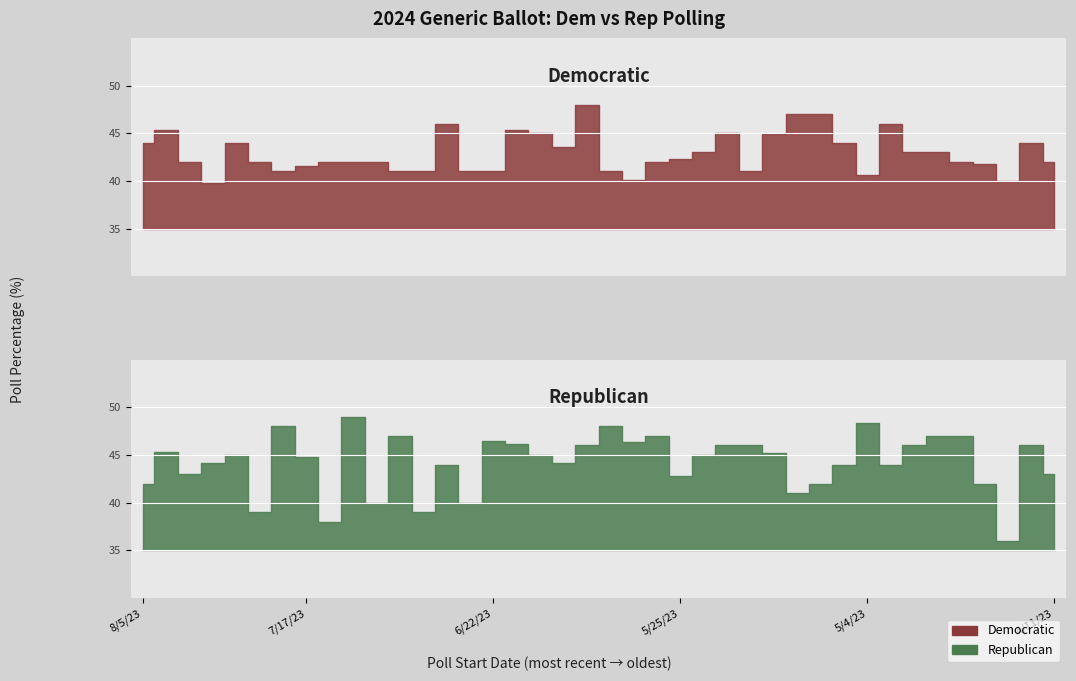

Reading left to right, transcribe all the data shown in this chart.

dem: 8/5/23=44.0	8/1/23=45.4	7/29/23=42.0	7/27/23=39.8	7/24/23=44.0	7/22/23=42.0	7/19/23=41.0	7/17/23=41.6	7/15/23=42.0	7/13/23=42.0	7/8/23=42.0	7/5/23=41.0	7/1/23=41.0	6/26/23=46.0	6/24/23=41.0	6/22/23=41.0	6/20/23=45.4	6/19/23=45.0	6/19/23=43.6	6/16/23=48.0	6/15/23=41.0	6/8/23=40.1	6/6/23=42.0	5/25/23=42.3	5/24/23=43.0	5/22/23=45.0	5/17/23=41.0	5/16/23=44.9	5/8/23=47.0	5/10/23=47.0	5/10/23=44.0	5/4/23=40.6	4/28/23=46.0	4/28/23=43.0	4/25/23=43.0	4/24/23=42.0	4/24/23=41.8	4/20/23=40.0	4/18/23=44.0	4/11/23=42.0
rep: 8/5/23=42.0	8/1/23=45.3	7/29/23=43.0	7/27/23=44.2	7/24/23=45.0	7/22/23=39.0	7/19/23=48.0	7/17/23=44.8	7/15/23=38.0	7/13/23=49.0	7/8/23=40.0	7/5/23=47.0	7/1/23=39.0	6/26/23=44.0	6/24/23=40.0	6/22/23=46.5	6/20/23=46.2	6/19/23=45.0	6/19/23=44.2	6/16/23=46.0	6/15/23=48.0	6/8/23=46.4	6/6/23=47.0	5/25/23=42.8	5/24/23=45.0	5/22/23=46.0	5/17/23=46.0	5/16/23=45.2	5/8/23=41.0	5/10/23=42.0	5/10/23=44.0	5/4/23=48.4	4/28/23=44.0	4/28/23=46.0	4/25/23=47.0	4/24/23=47.0	4/24/23=42.0	4/20/23=36.0	4/18/23=46.1	4/11/23=43.0